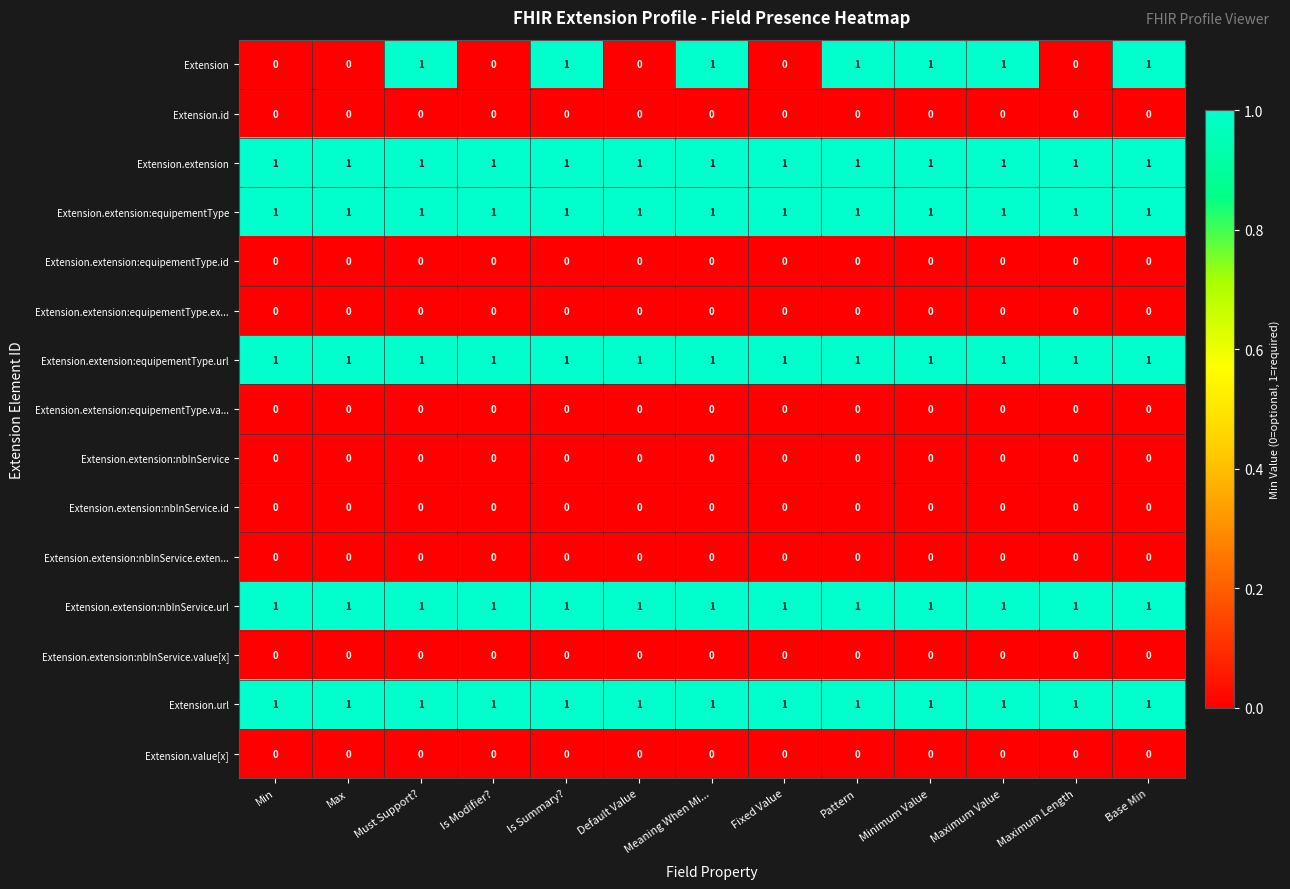

At how many categories does at least one series exceed 0?

13